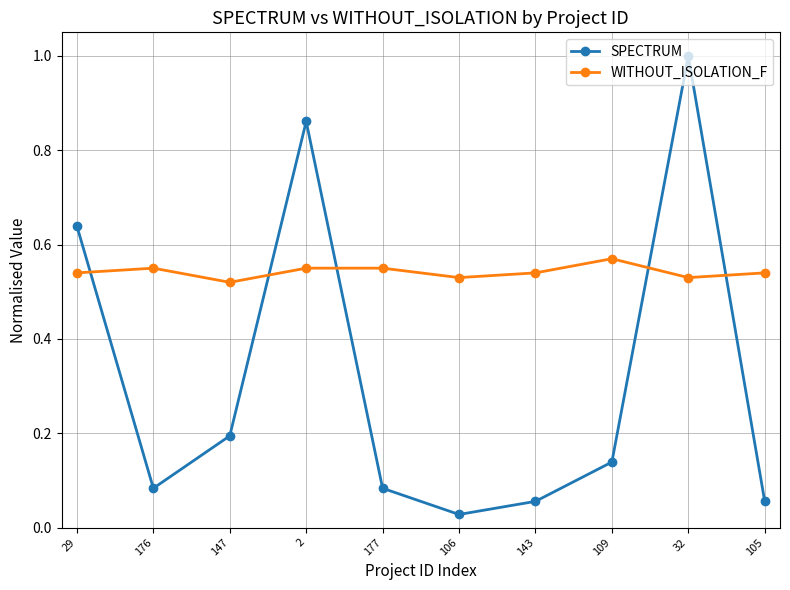

What is the total value across all series at 32?

1.5